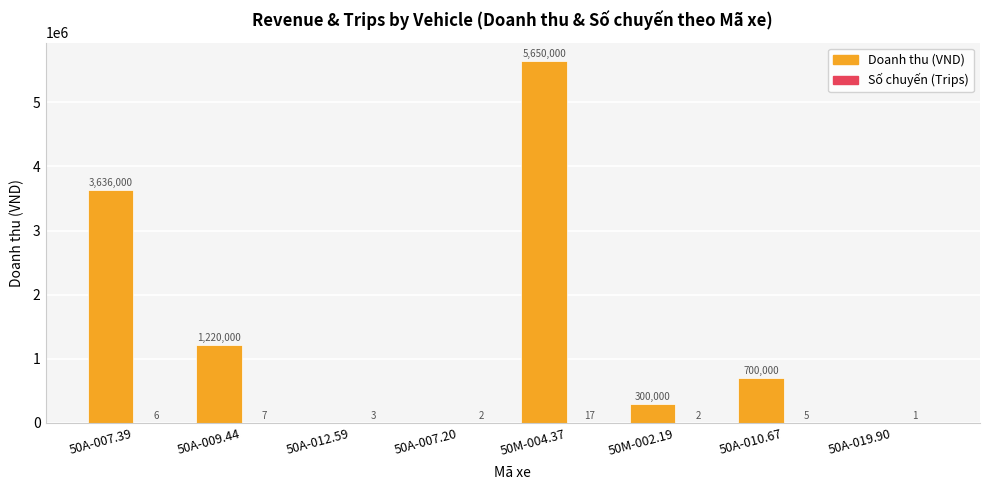

True or false: Doanh thu (VND) has a value of 1741855 at 50A-019.90.

False